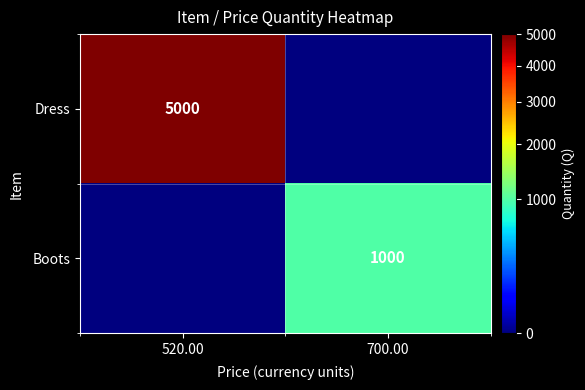

Is it true that Boots equals 1000 at 700.00?

True